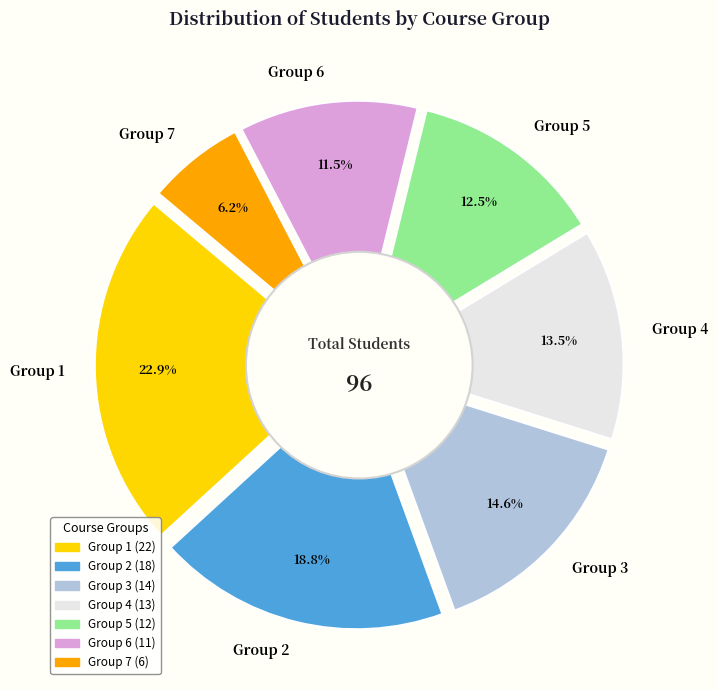

Which slice is the largest?

Group 1